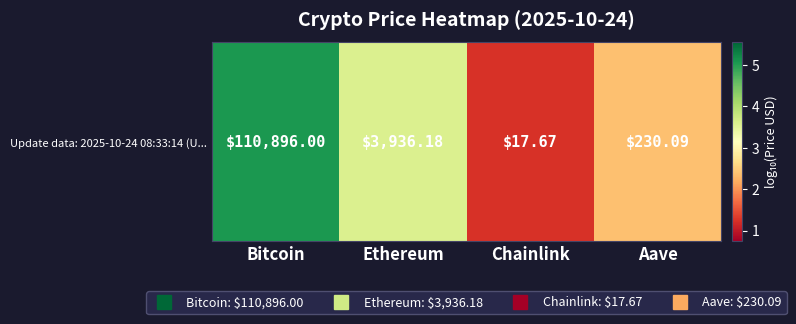

List the labels in order of value, smallest first.

Chainlink, Aave, Ethereum, Bitcoin